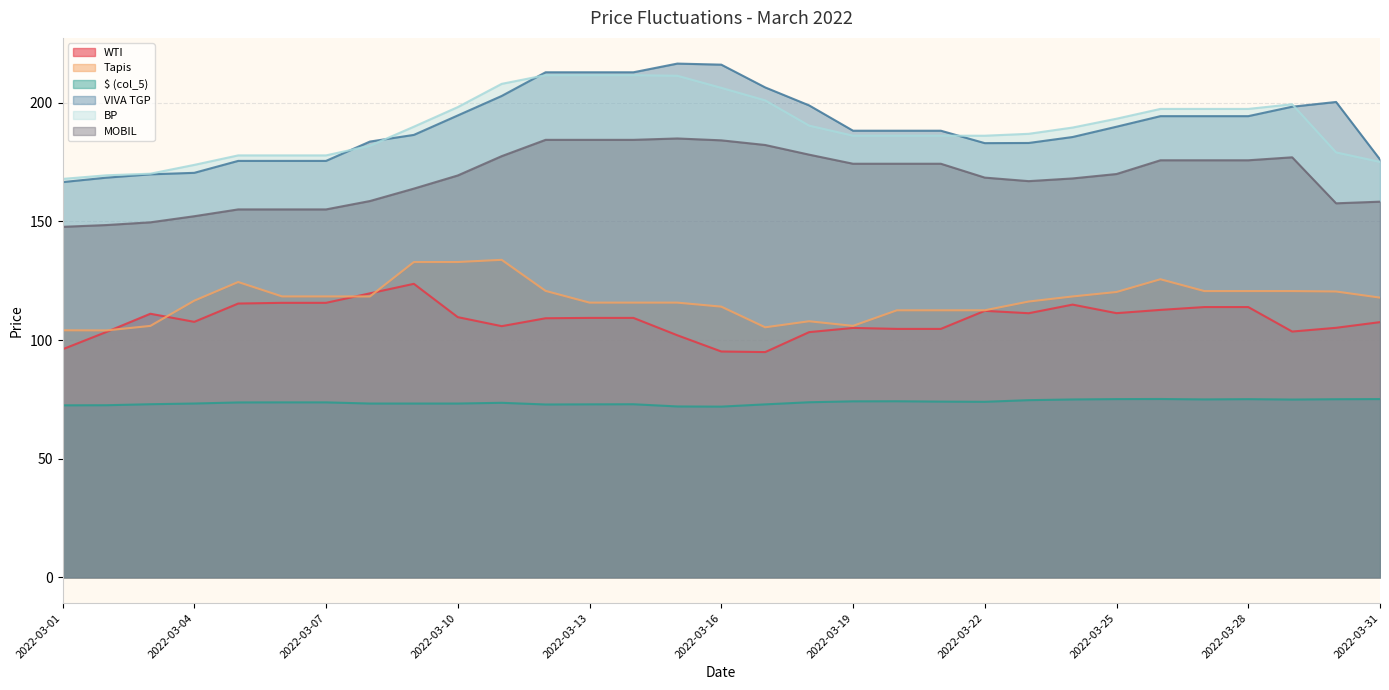

At which category is the sum across all series the highest?

2022-03-12